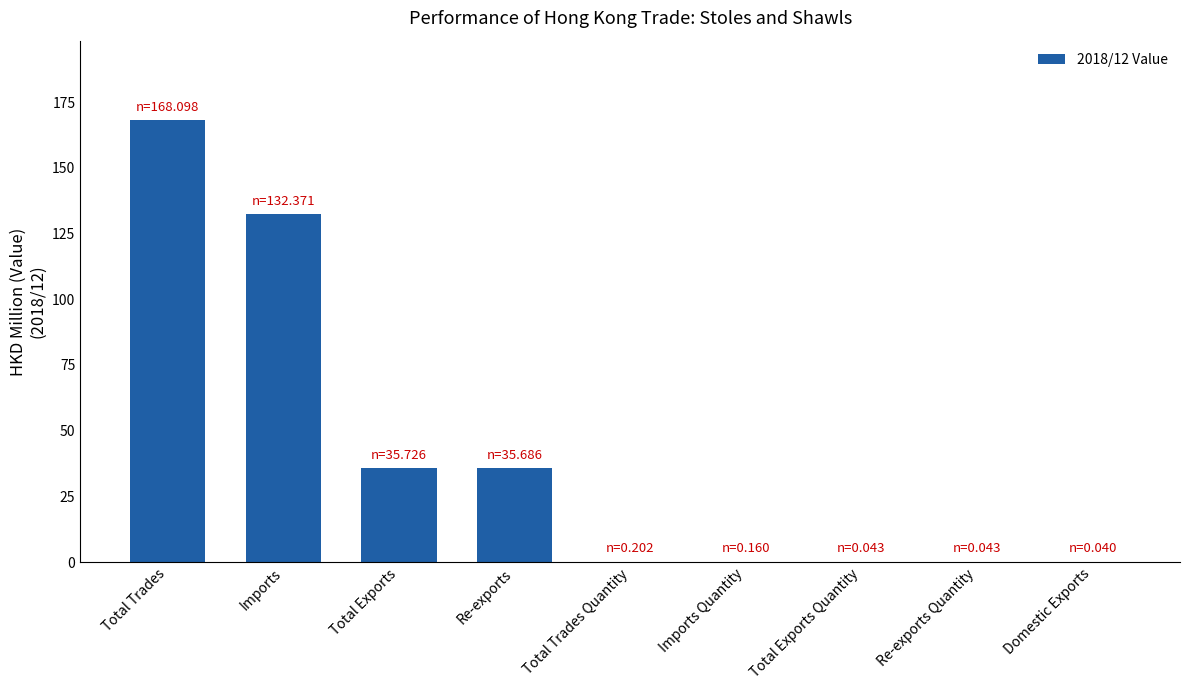

True or false: the data shows 35.7 at Total Exports.

True